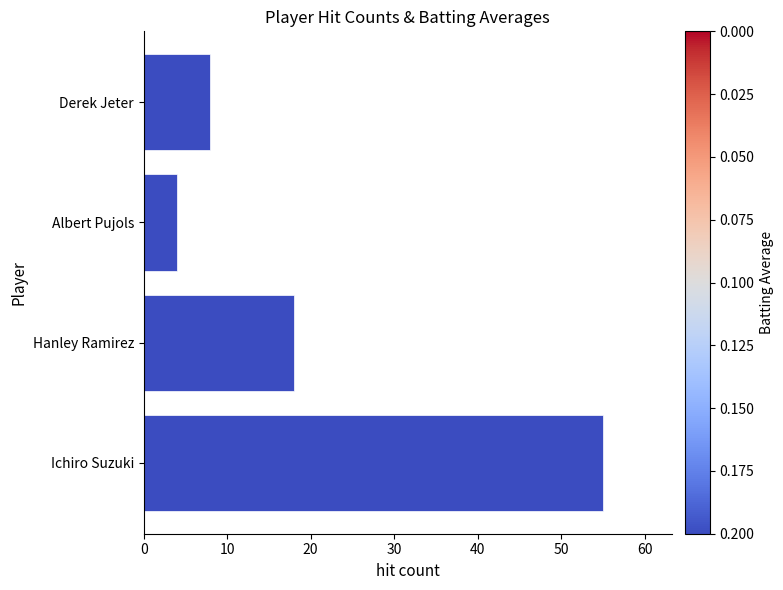

The value at Albert Pujols is 4. True or false?

True